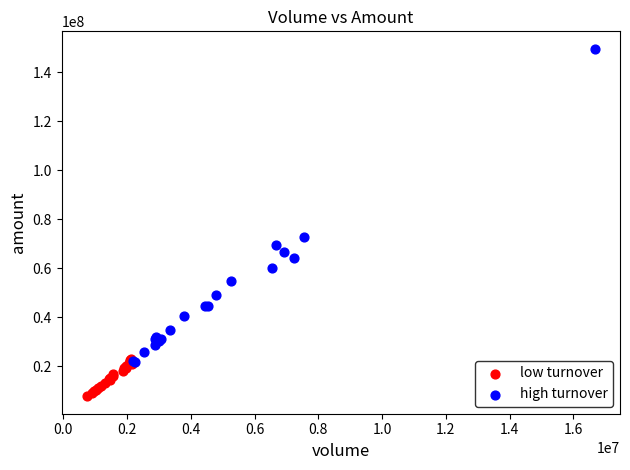

Which series reaches the minimum Y coordinate?

low turnover